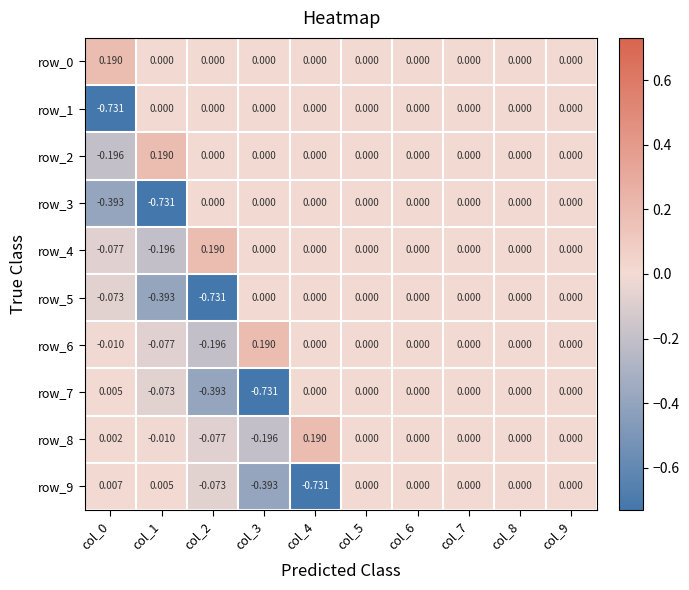

How many data points in row_7 are less than 0?

3